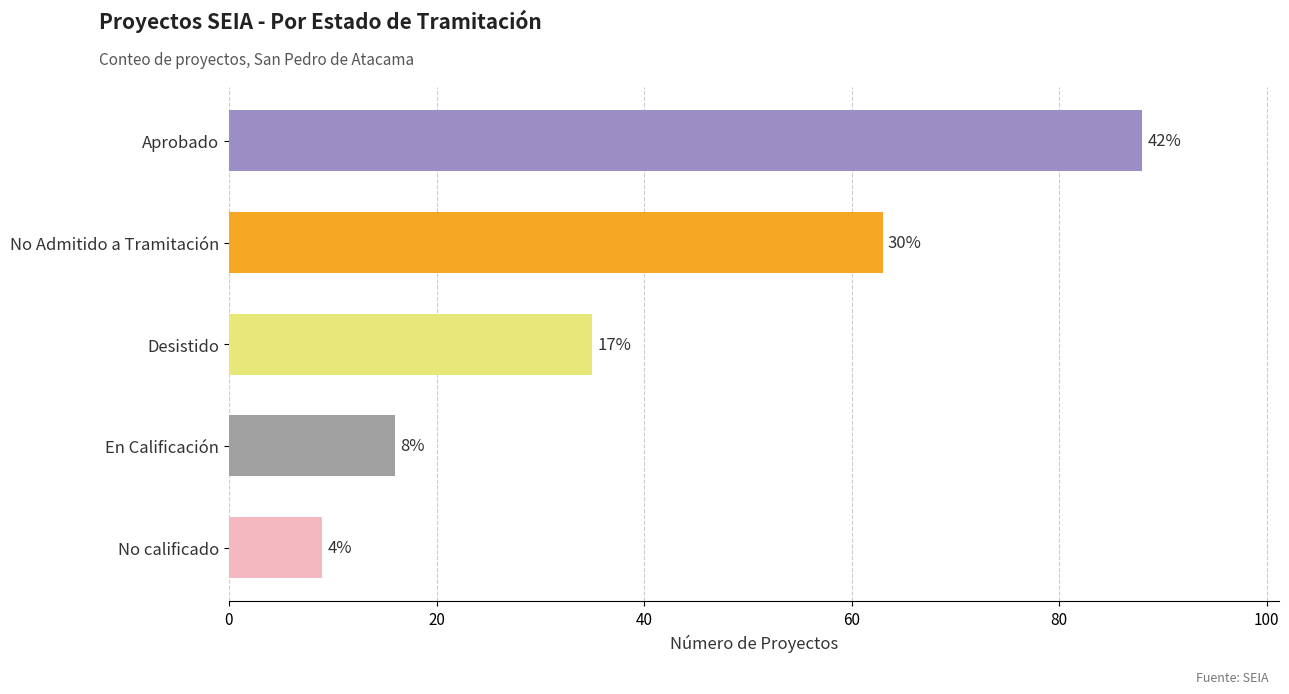

Does the chart contain any negative values?

No